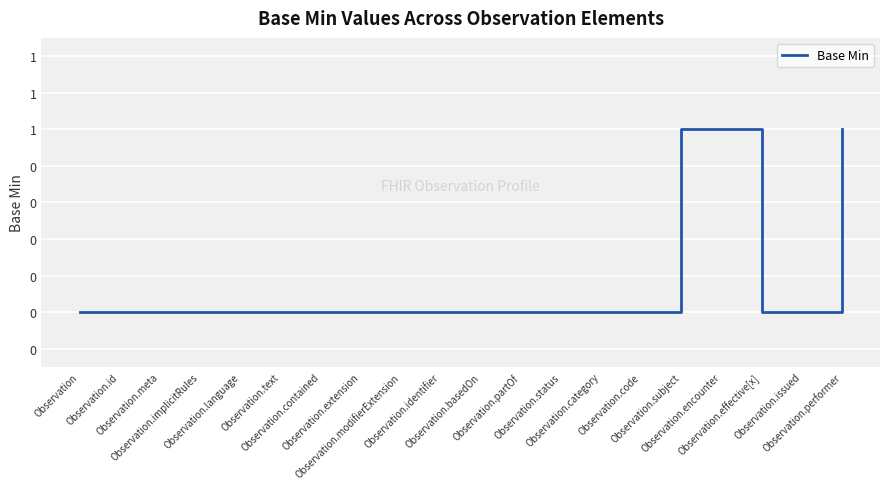

What is the maximum value shown in the chart?

1